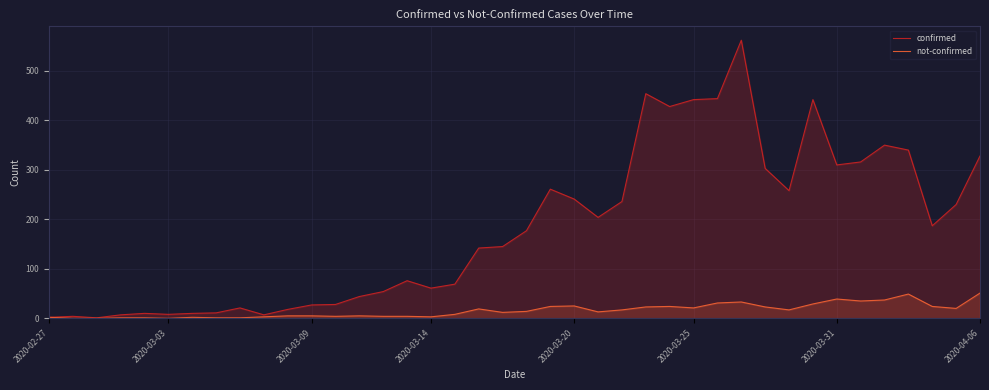

Between 30 and 32, which series saw the biggest shift?

confirmed